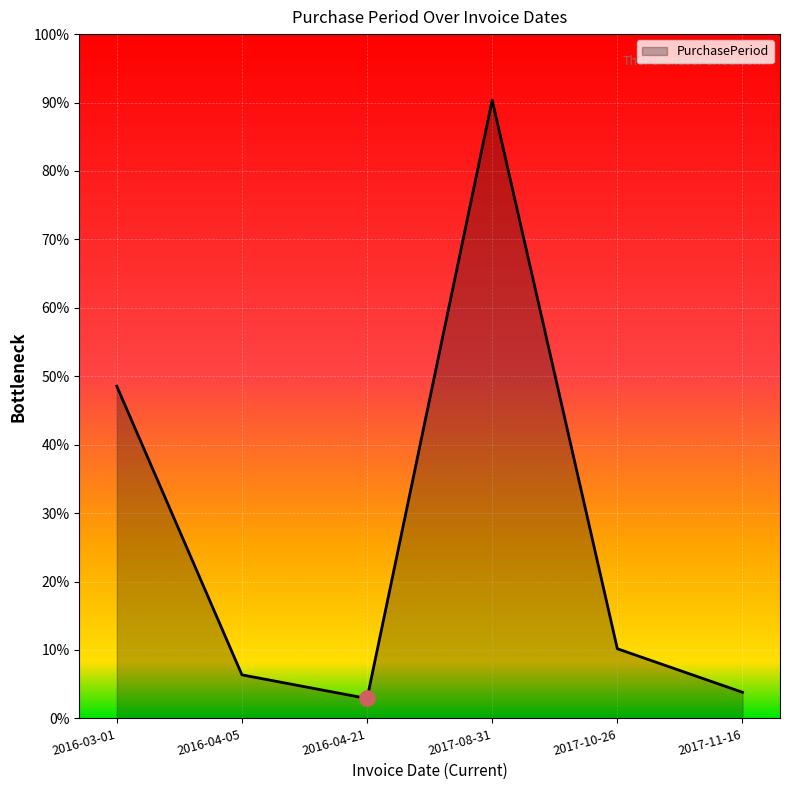

Approximately how many times larger is the value at 2017-08-31 compared to 2017-10-26?

8.9